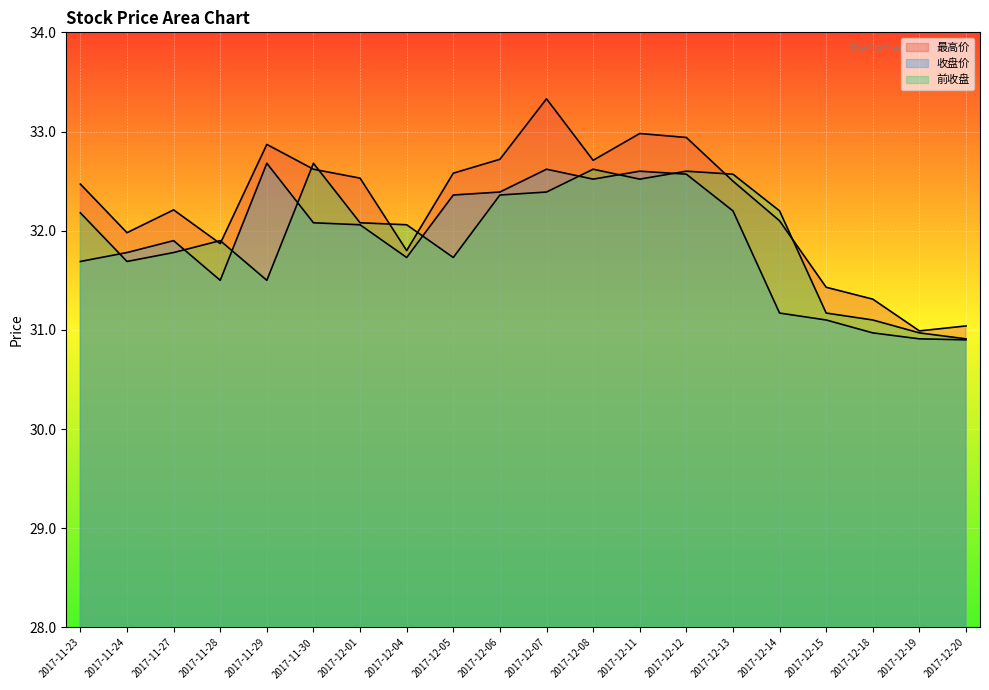

Which series has the widest spread of values?

最高价